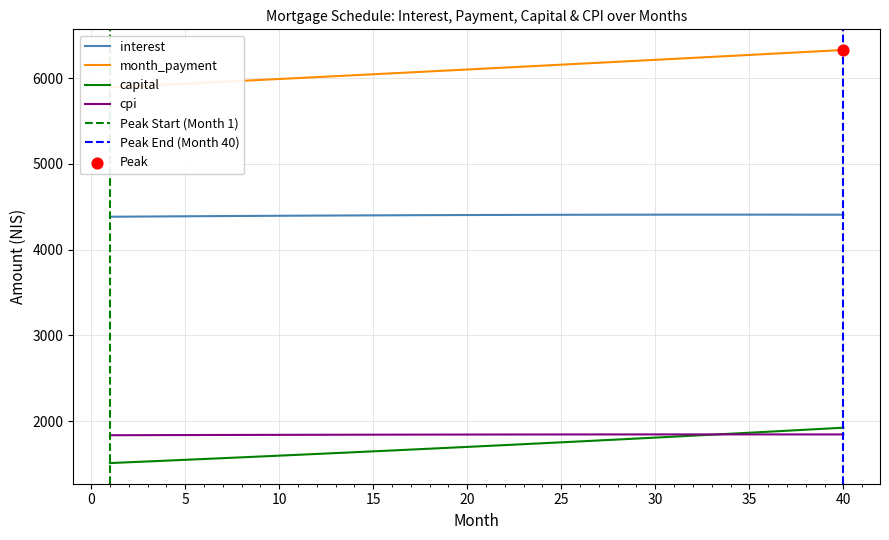

Which series reaches the minimum Y coordinate?

capital